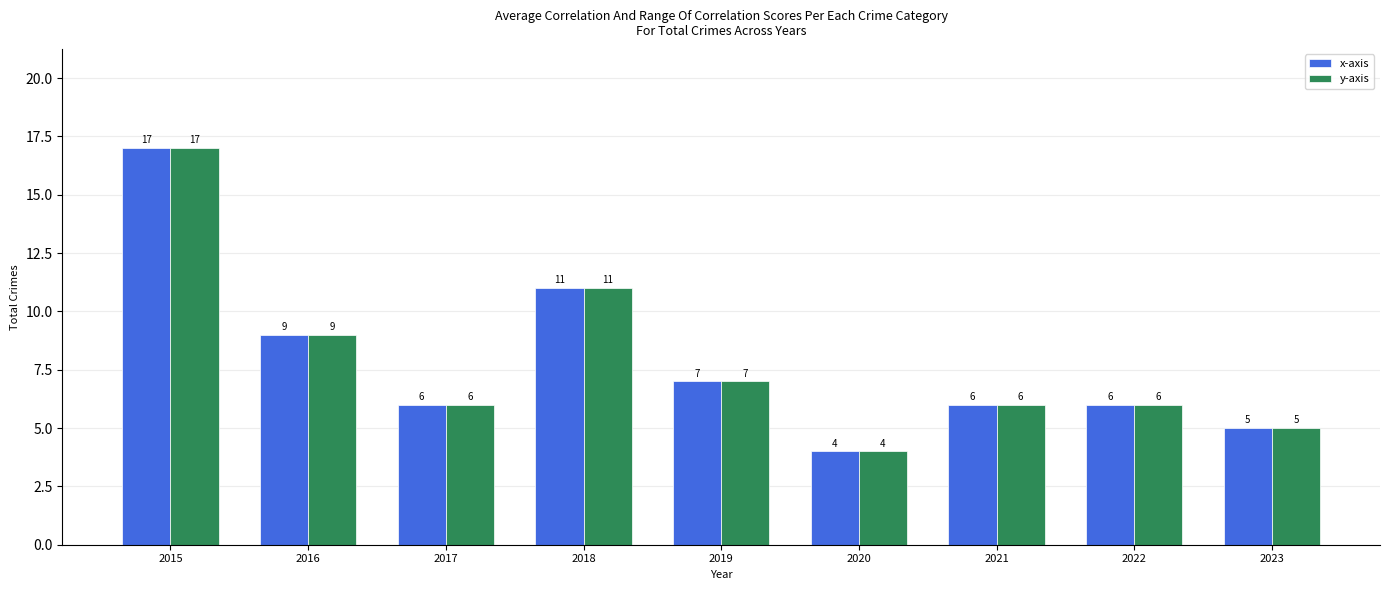

What are all the series names shown in the legend?

x-axis, y-axis